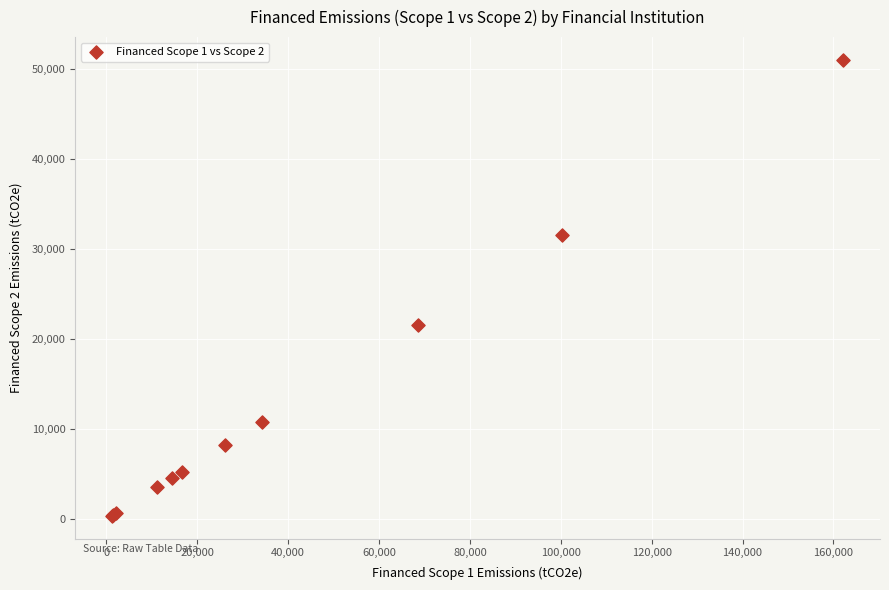

What Y value in the scatter plot is closest to 25674?

21540.8